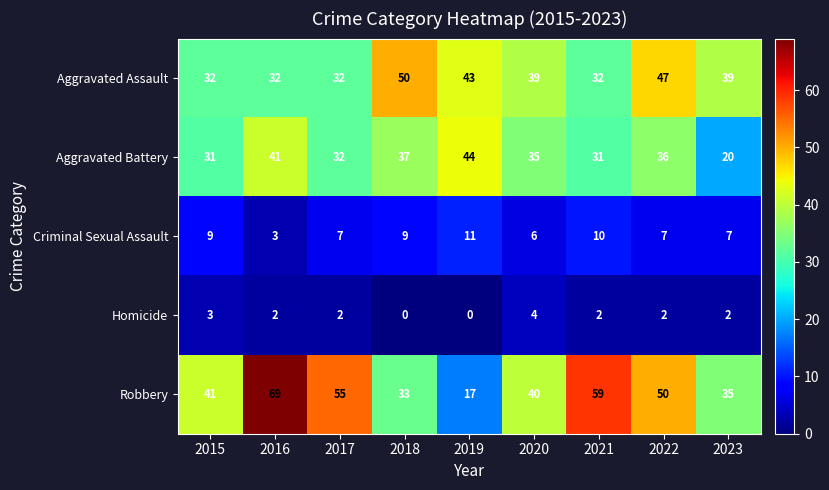

At which category does the chart reach its peak across all series?

2016